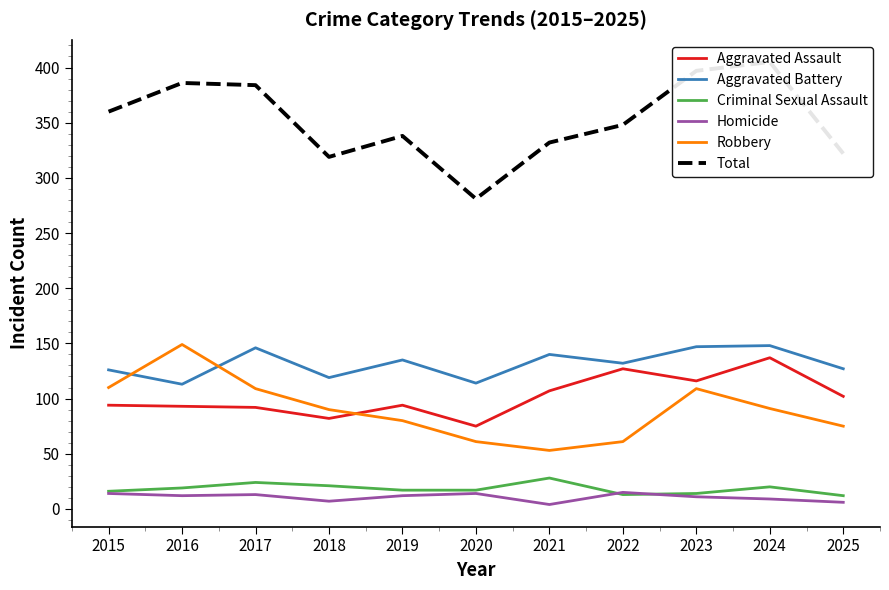

Reading right to left, what are all the values shown in this chart?

Aggravated Assault: 102	137	116	127	107	75	94	82	92	93	94
Aggravated Battery: 127	148	147	132	140	114	135	119	146	113	126
Criminal Sexual Assault: 12	20	14	13	28	17	17	21	24	19	16
Homicide: 6	9	11	15	4	14	12	7	13	12	14
Robbery: 75	91	109	61	53	61	80	90	109	149	110
Total: 322	405	397	348	332	281	338	319	384	386	360